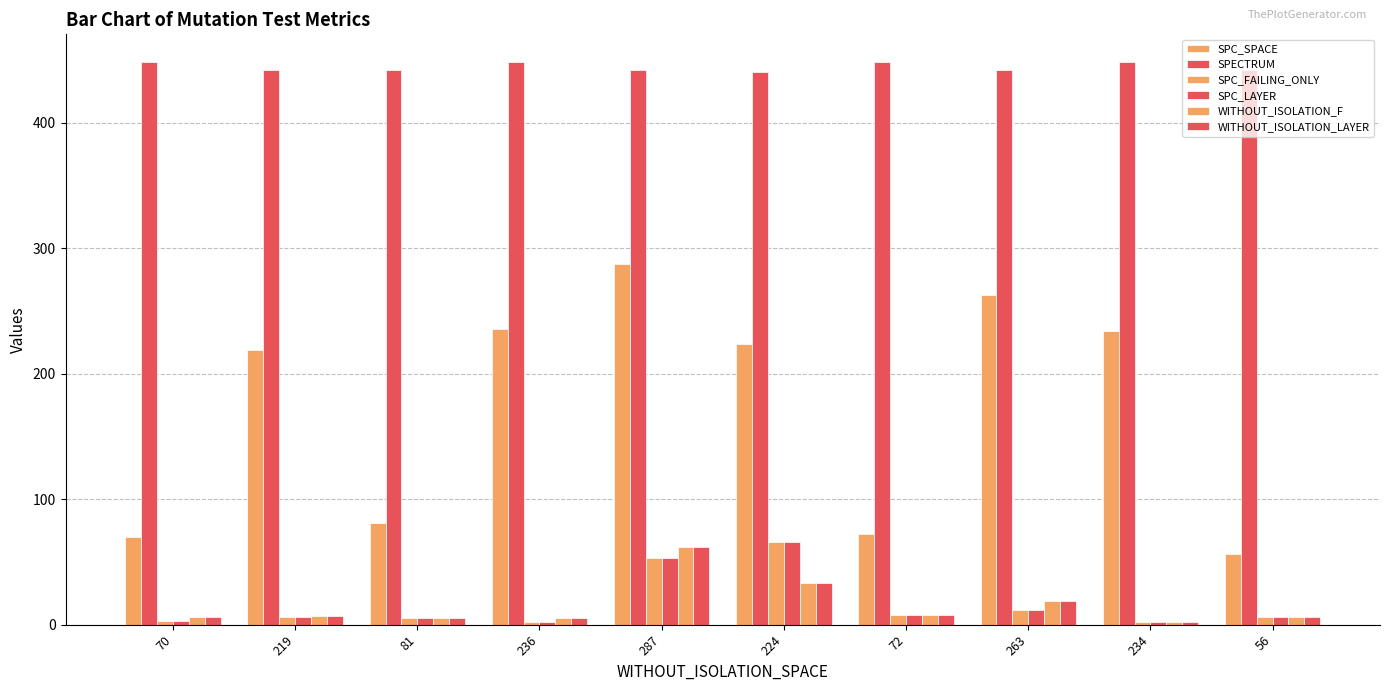

Between 70 and 236, which is larger?

236